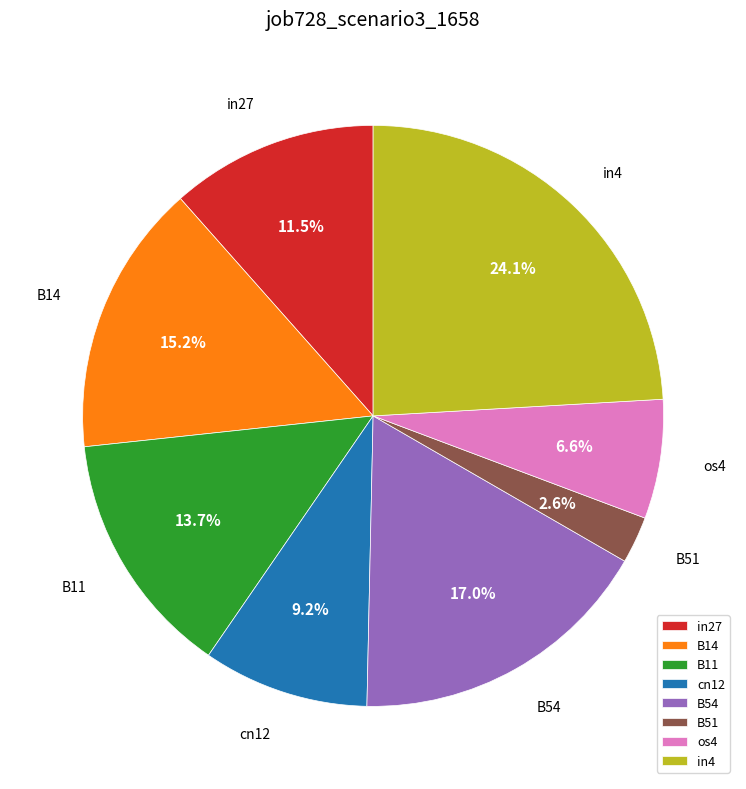

What is the total percentage of os4 and B54?

23.6%